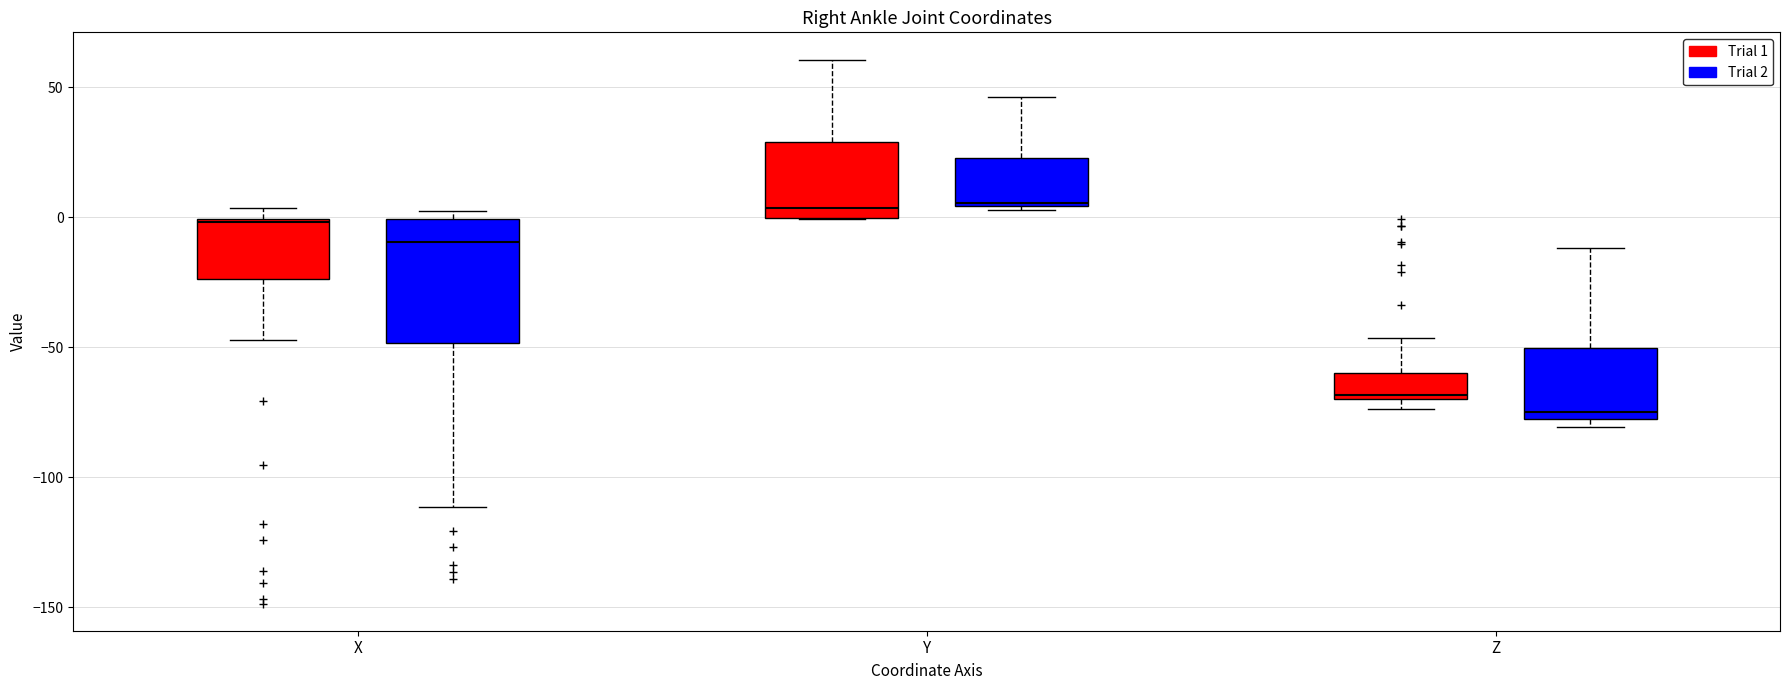

Which box has the lowest median line?

Z (Trial 2)